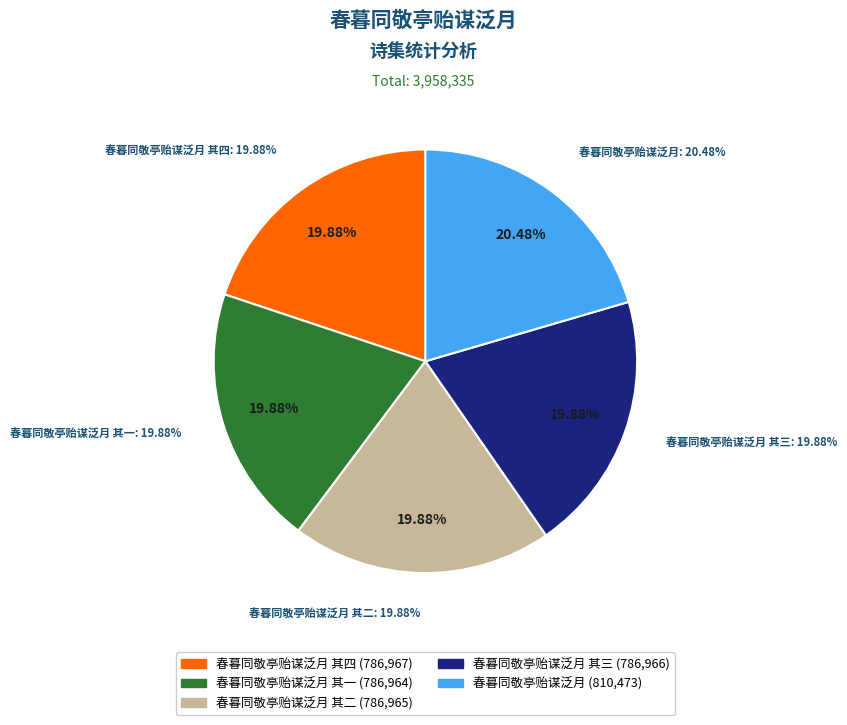

Which slice is the largest?

春暮同敬亭贻谋泛月